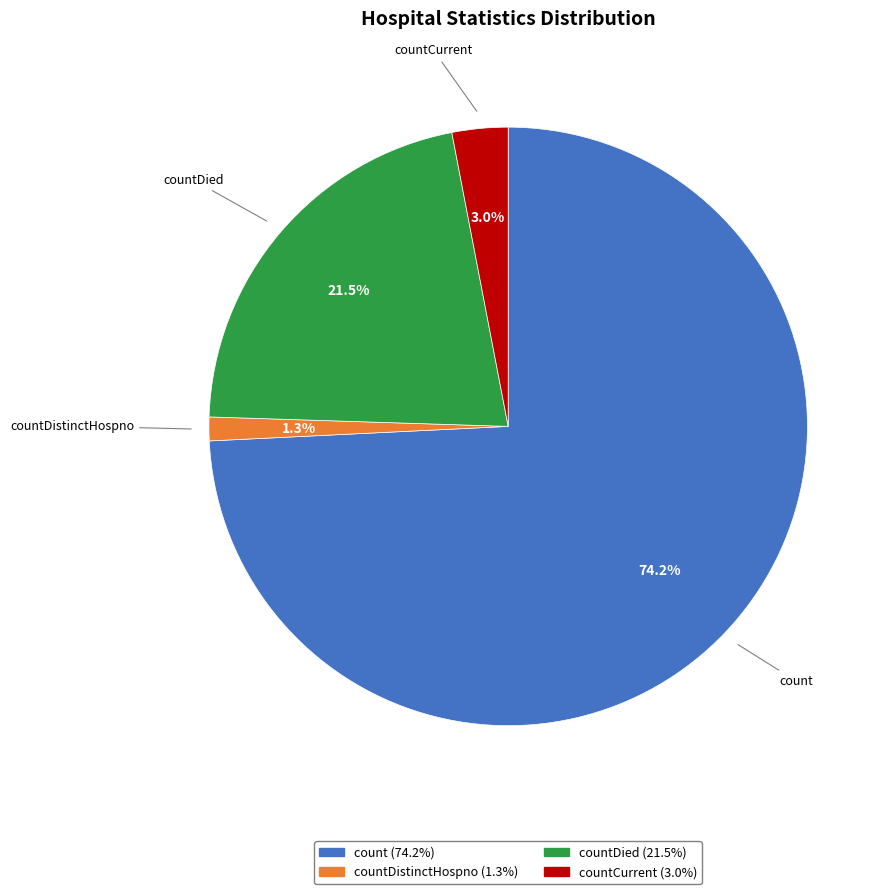

Is there a majority slice in this chart?

Yes